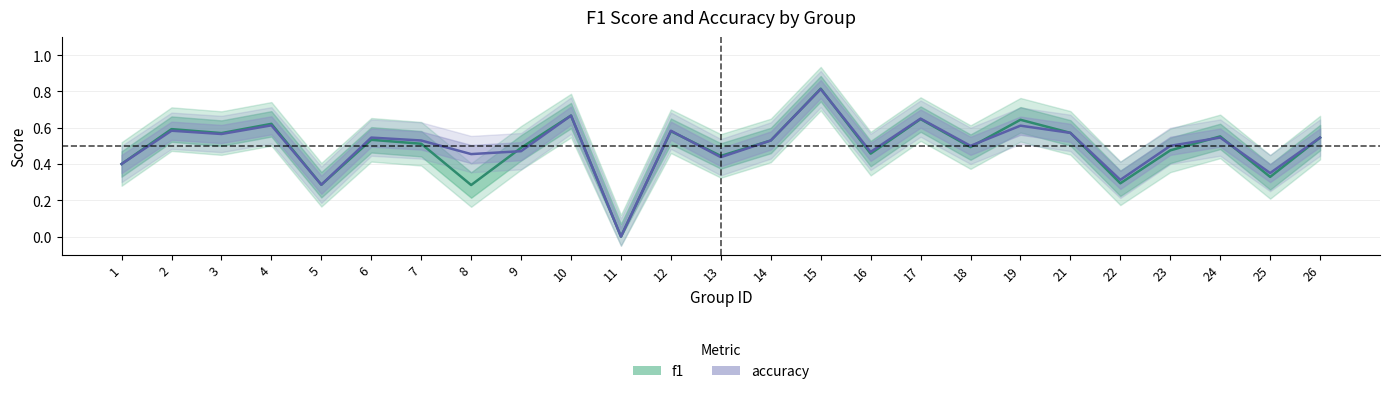

After their last crossing, which series has the higher values: accuracy or f1?

accuracy